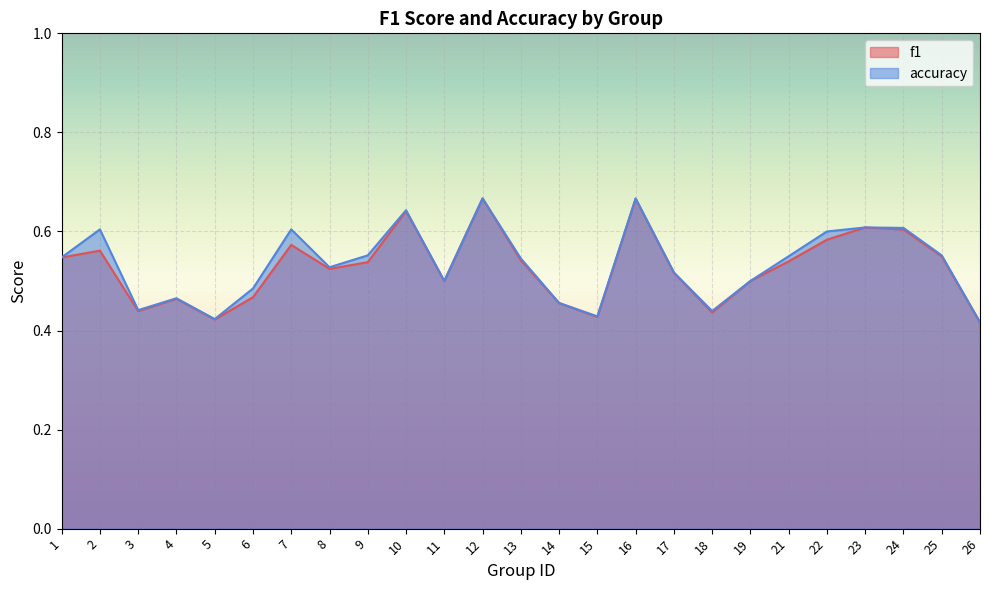

What is the maximum value for accuracy?

0.7